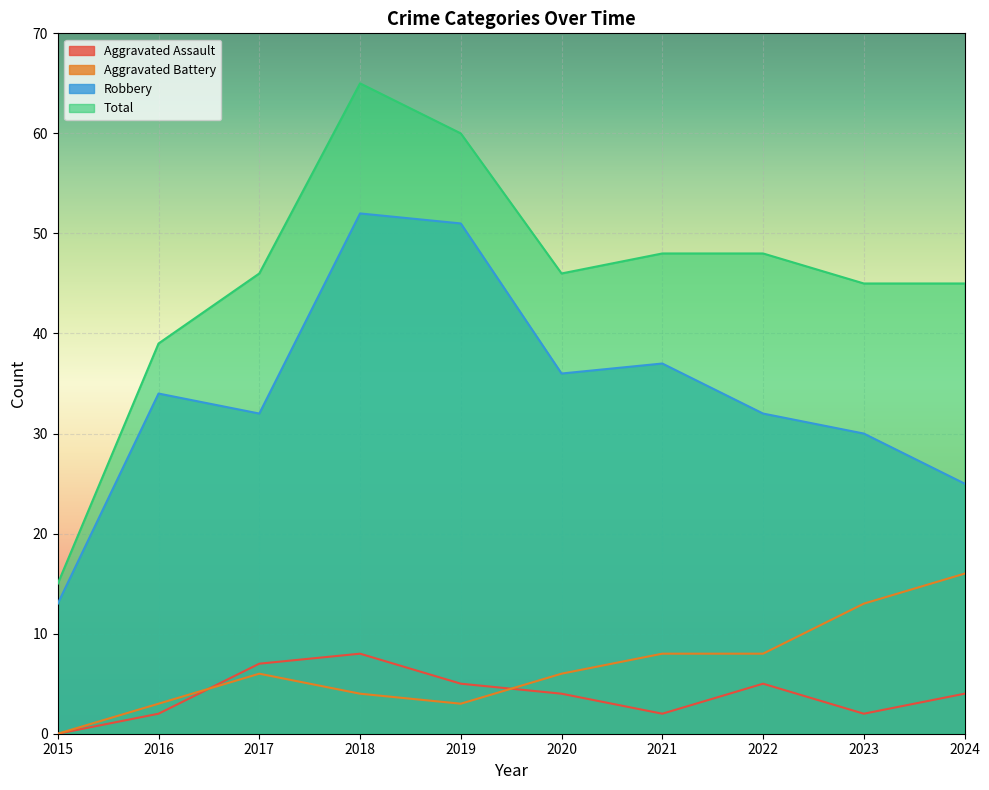

Which category has the highest value in the Aggravated Battery series?

2024